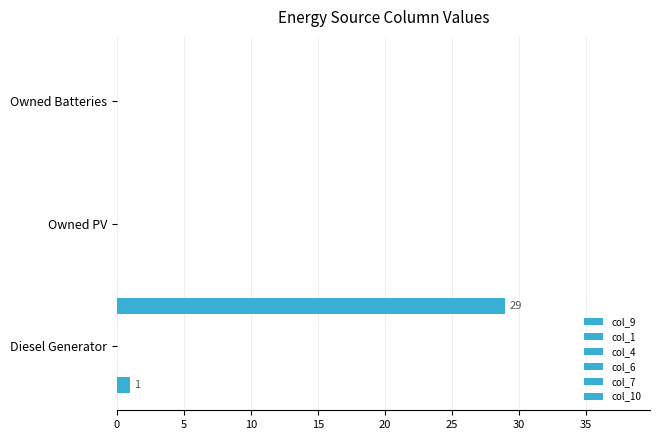

Rank the series by their maximum value, from lowest to highest.

col_1, col_4, col_6, col_7, col_9, col_10